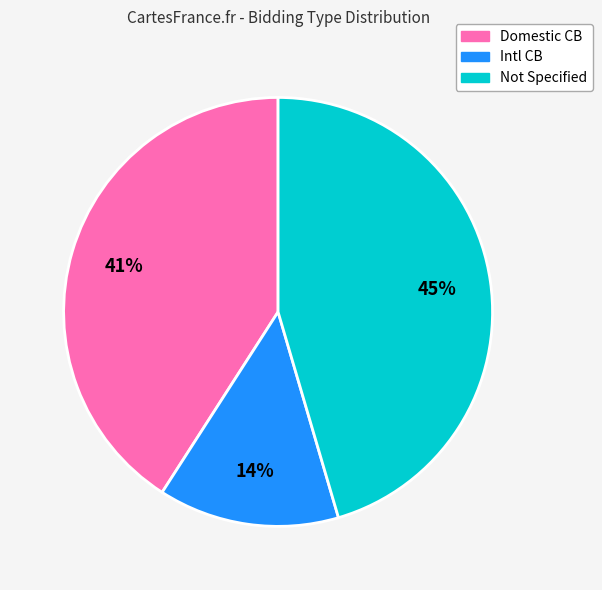

To the nearest percent, what is the average slice percentage?

33%